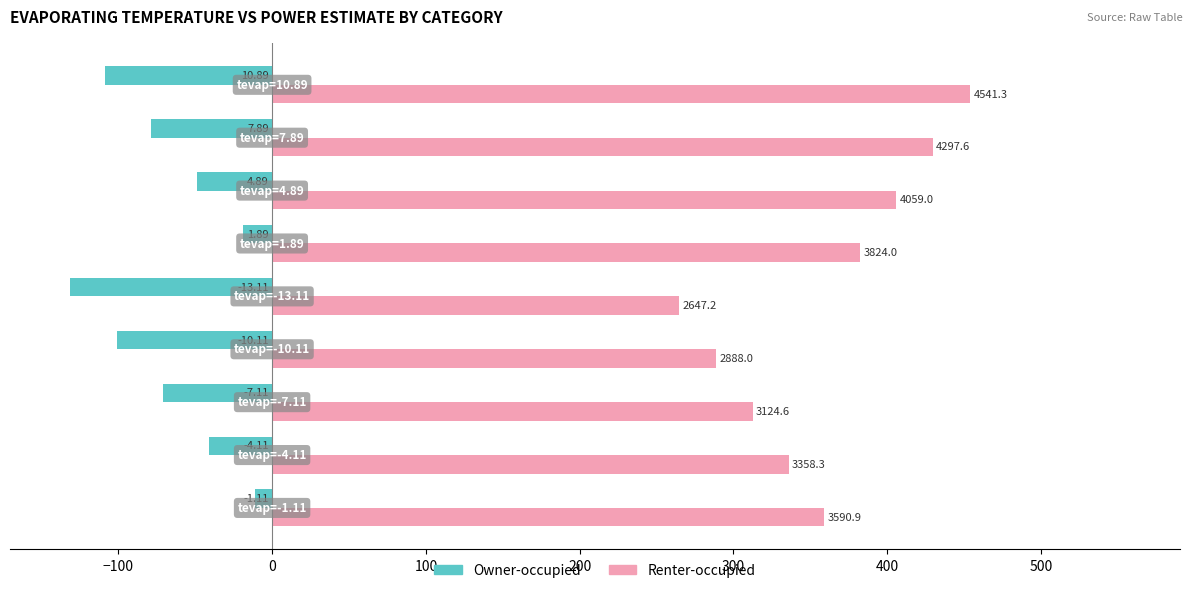

At how many categories does at least one series exceed 364?

4